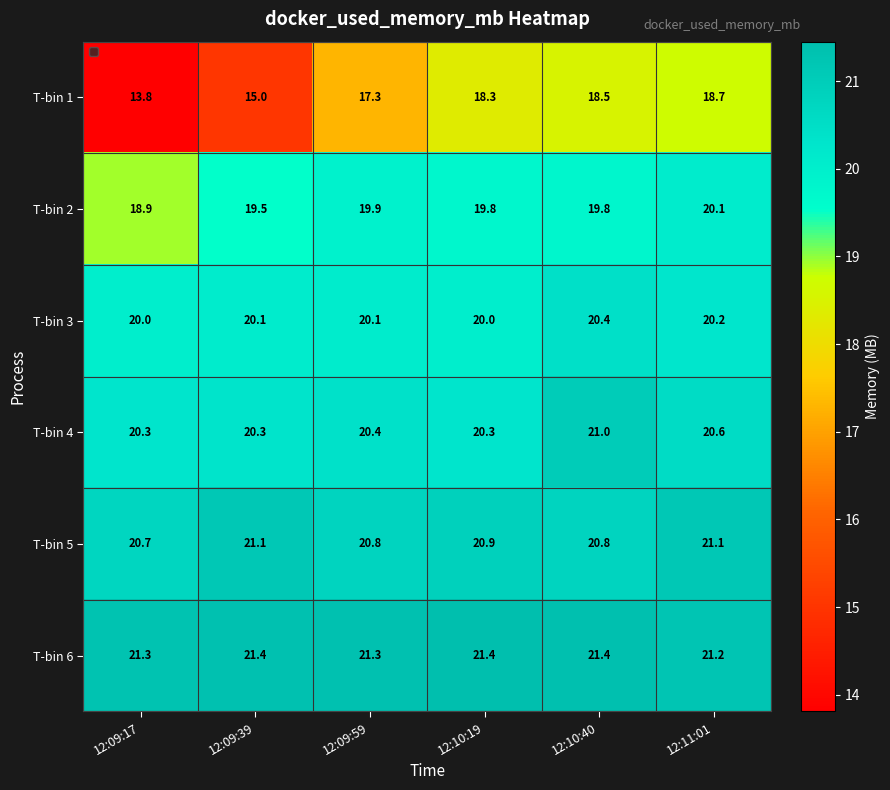

Which series has the largest total across all categories?

T-bin 6